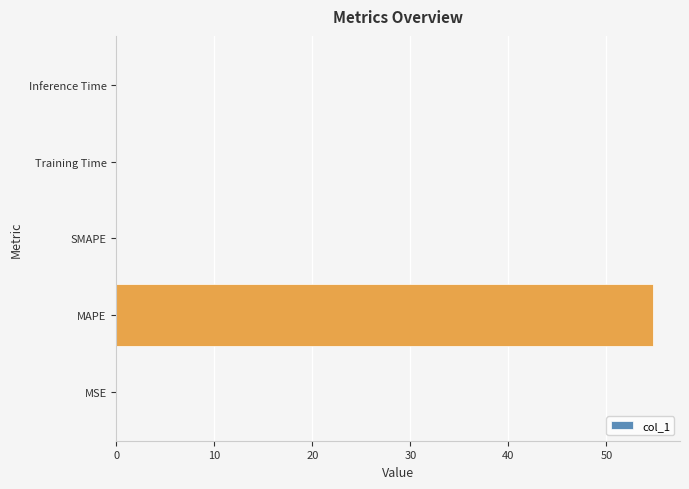

The value at SMAPE is 0.0. True or false?

True